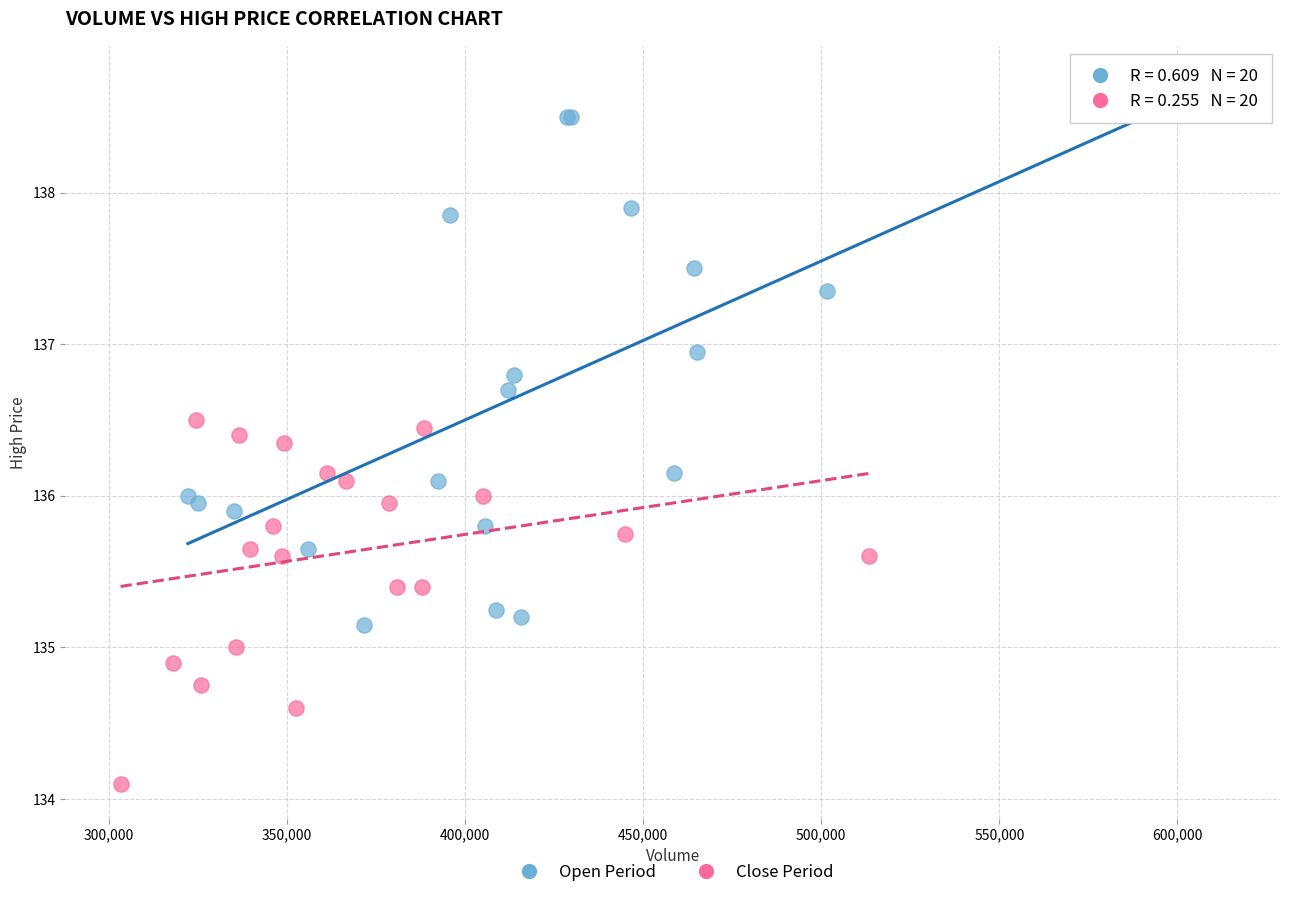

Which series contains the highest Y value?

Open Period